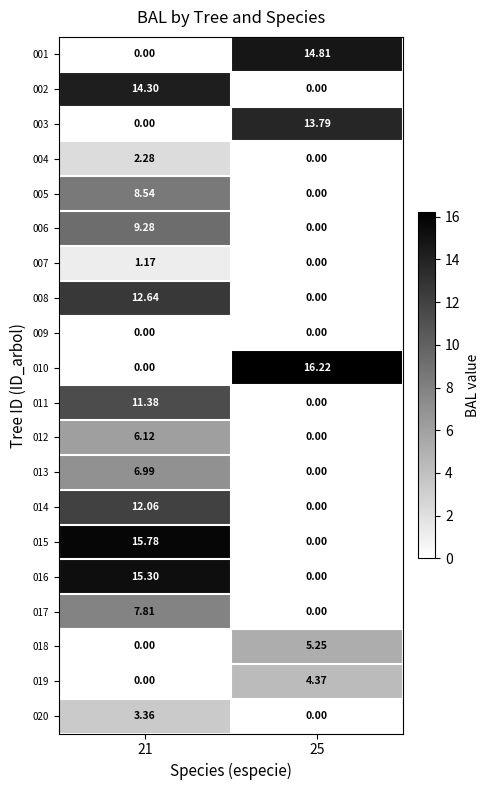

How many series are shown in this chart?

20